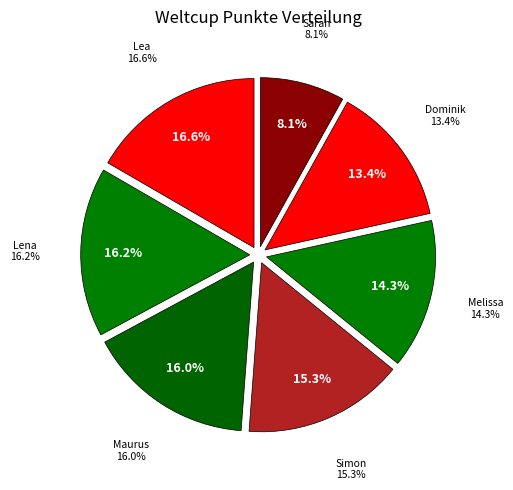

Is the sum of Sarah and Dominik greater than half?

No